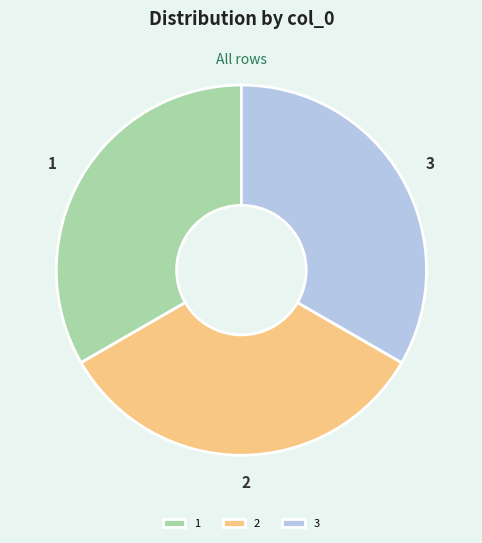

How many slices are in this pie chart?

3